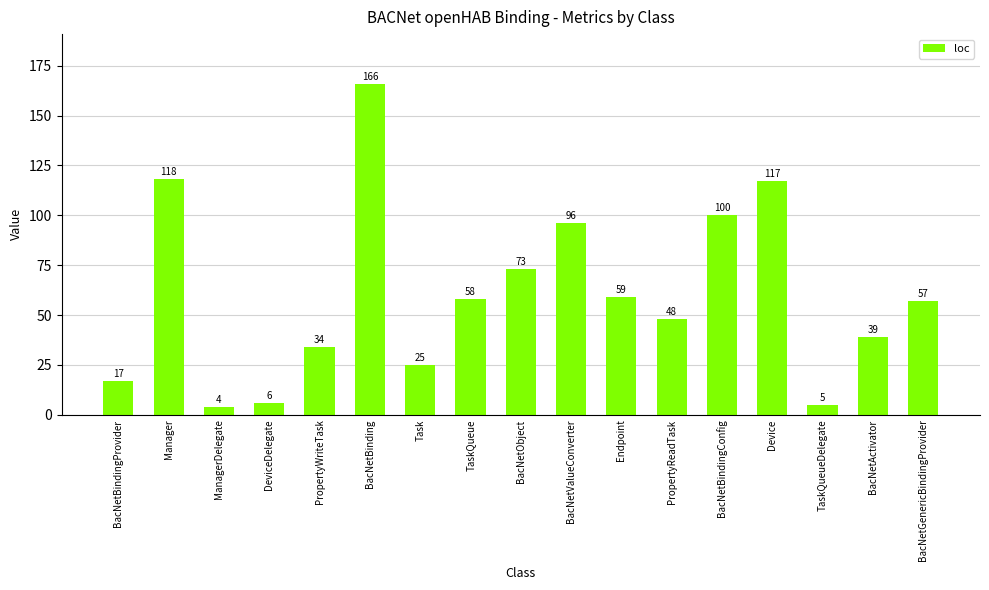

What value does the data have at PropertyReadTask, to the nearest 50?

50